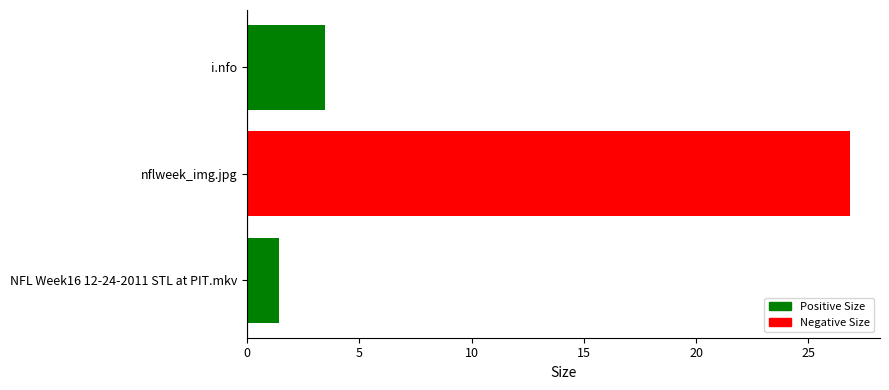

What is the change in value from nflweek_img.jpg to i.nfo?

-23.4